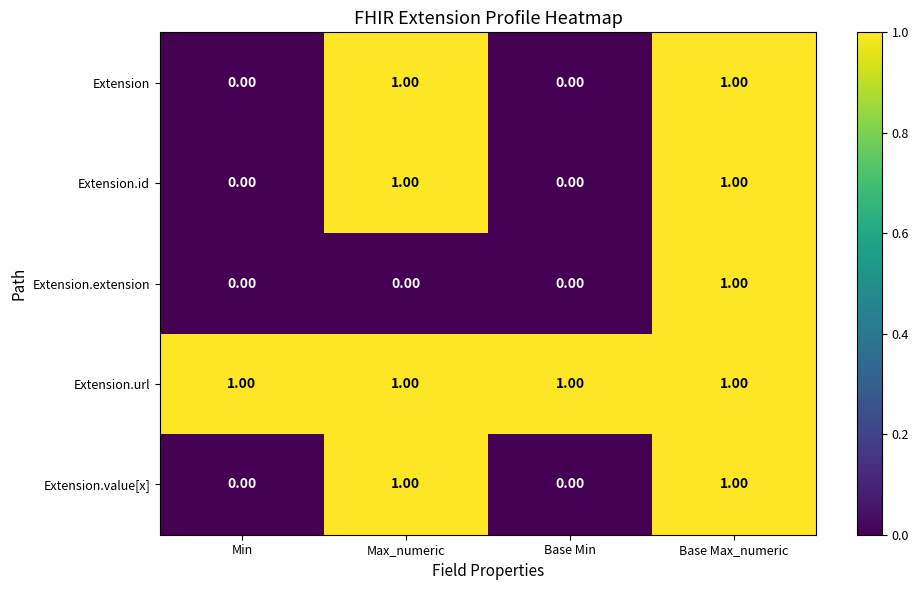

Which series has the largest total across all categories?

Extension.url